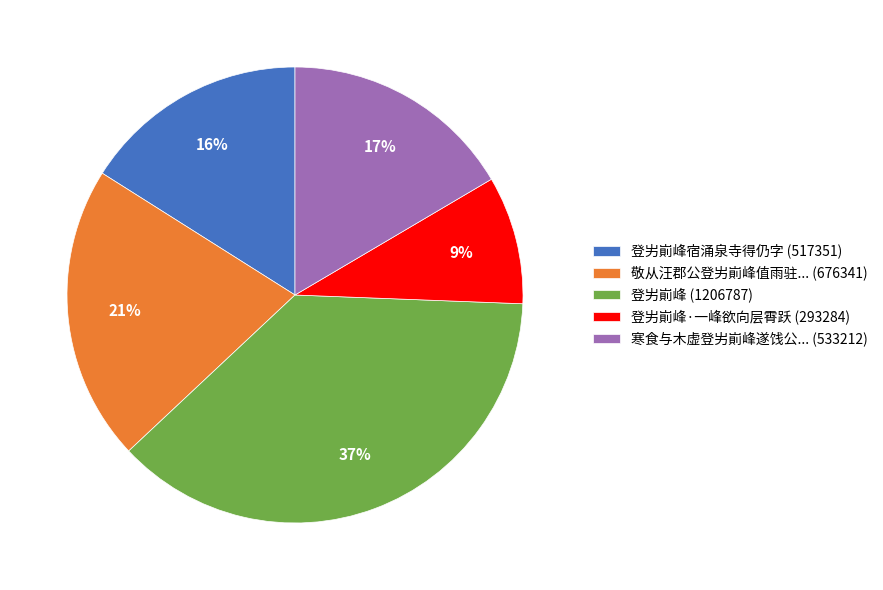

Is 寒食与木虚登屴崱峰遂饯公... (533212) the majority of the pie?

No